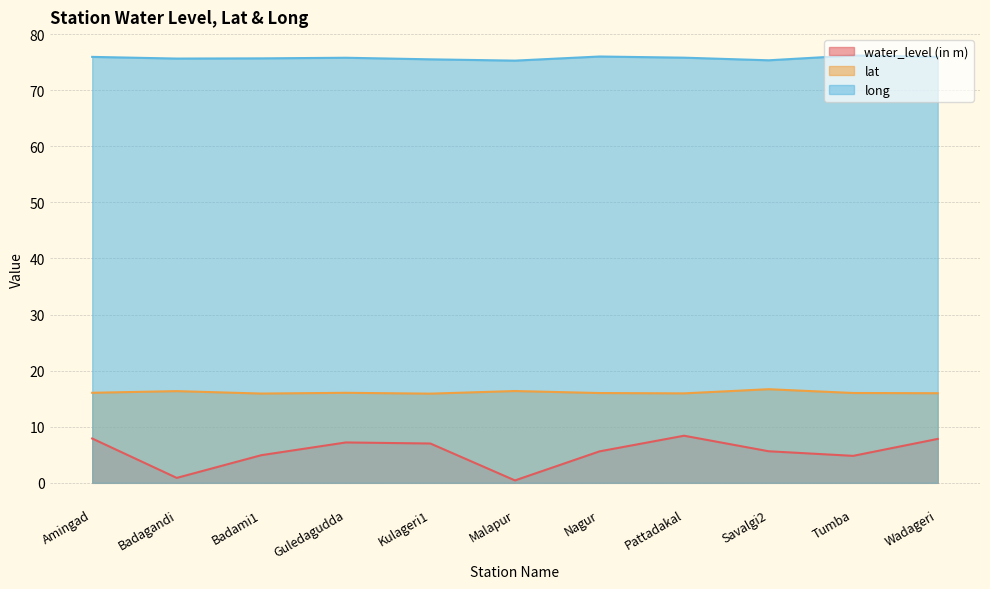

Reading left to right, extract all data points from this chart.

water_level (in m): 7.9	0.9	4.9	7.2	7.0	0.4	5.6	8.4	5.6	4.8	7.8
lat: 16.1	16.4	15.9	16.1	15.9	16.4	16.0	15.9	16.7	16.0	16.0
long: 75.9	75.6	75.7	75.8	75.5	75.3	76.0	75.8	75.3	76.2	76.0